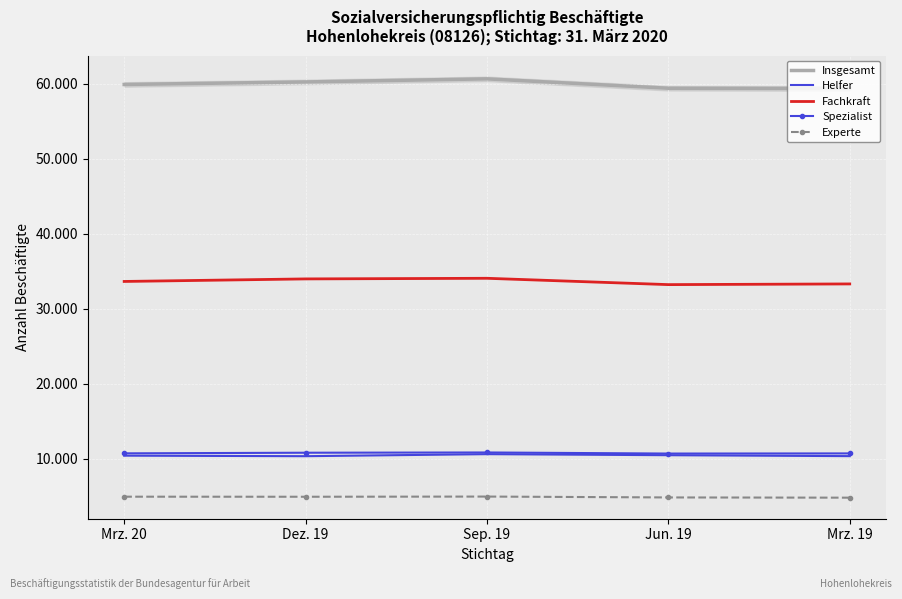

The Insgesamt series shows 60254 at Dez. 19. True or false?

True